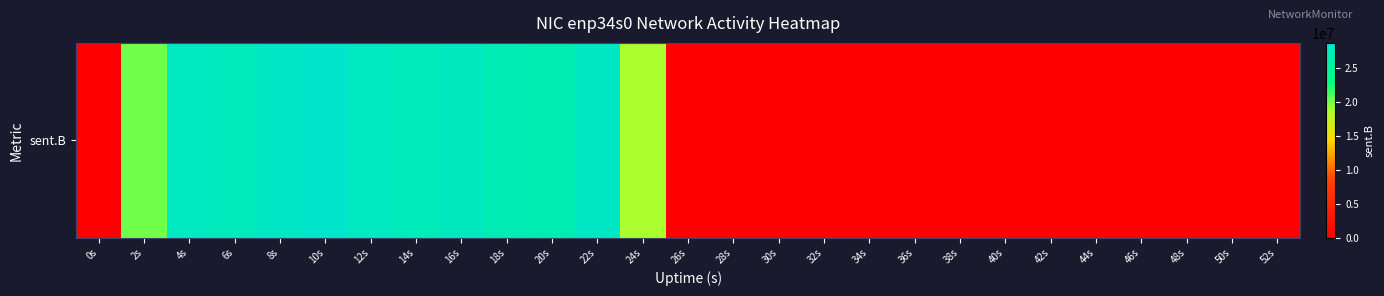

Between 36s and 42s, which is larger?

36s